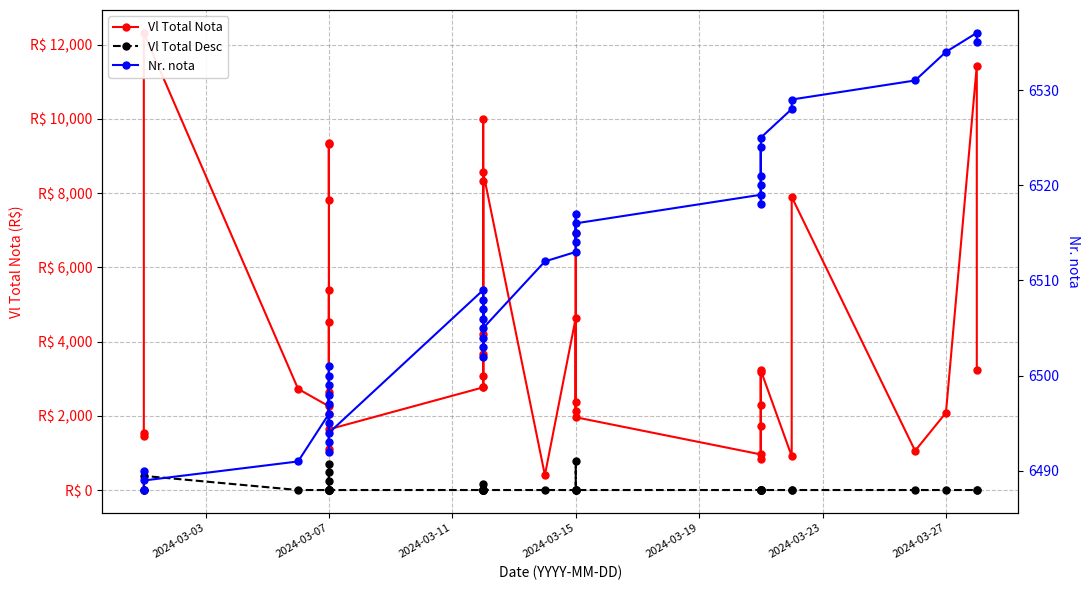

How many data points does each series have?

40